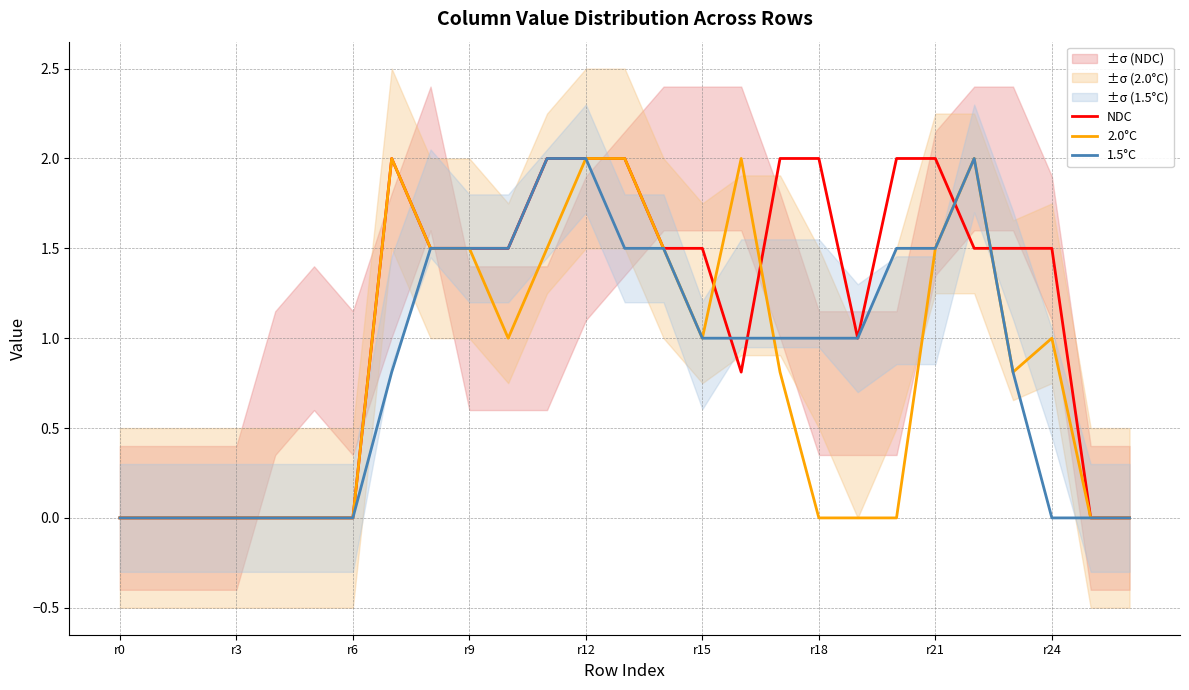

The 2.0°C series shows 0.8 at r9. True or false?

False